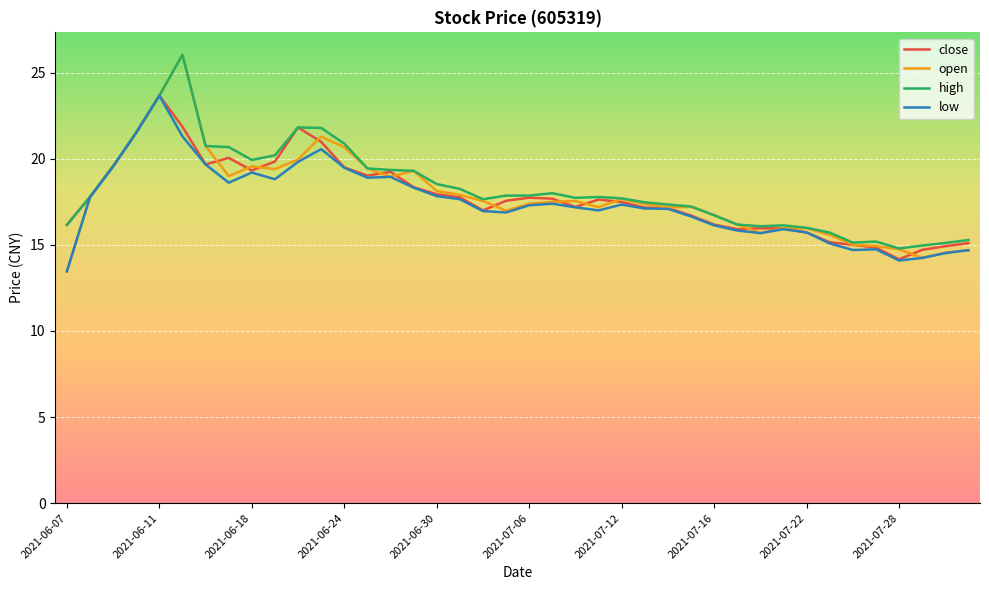

Which series has the widest spread of values?

open